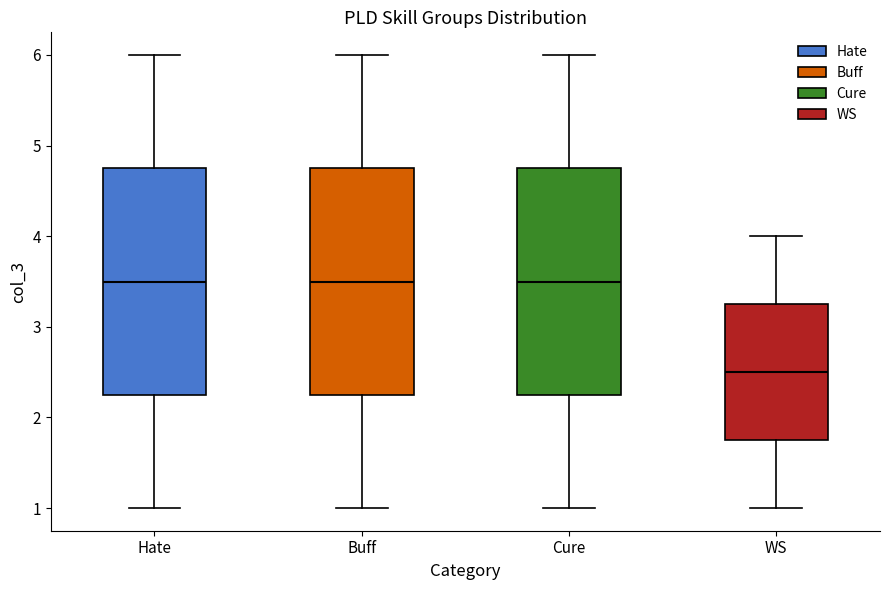

Which box has the lowest median line?

WS